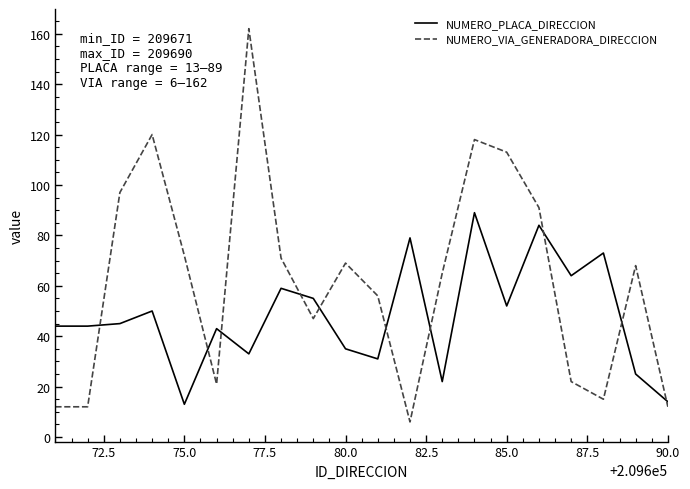

True or false: NUMERO_VIA_GENERADORA_DIRECCION and NUMERO_PLACA_DIRECCION cross at least once.

True